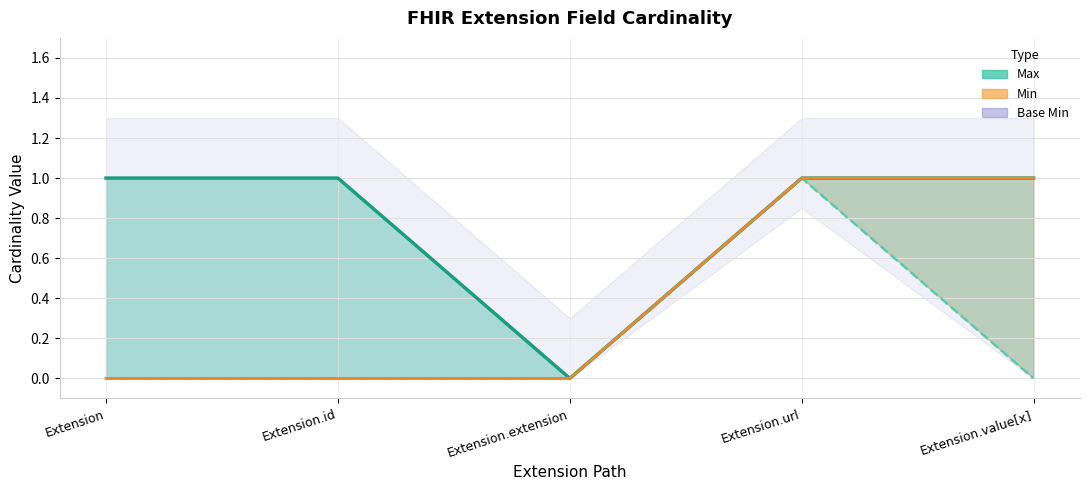

How many data points in Base Min (line) are above 0?

1